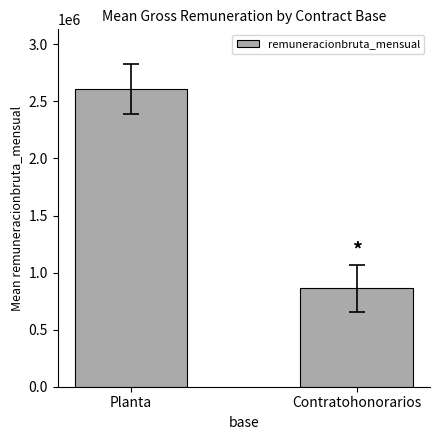

Rank the categories by value from highest to lowest.

Planta, Contratohonorarios